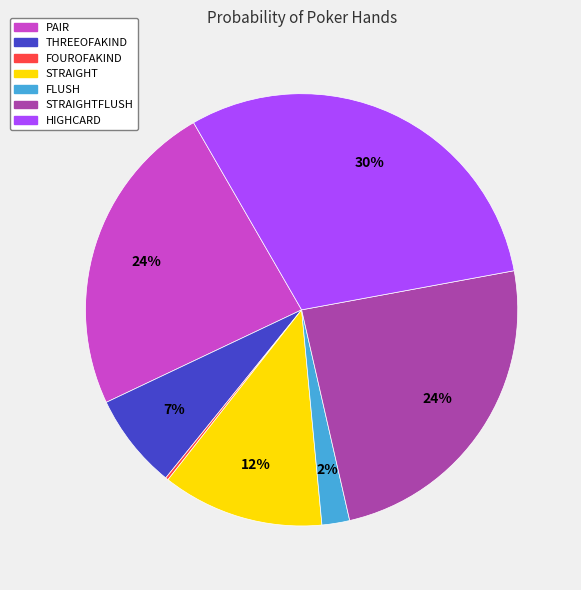

Which has a higher value, THREEOFAKIND or STRAIGHT?

STRAIGHT